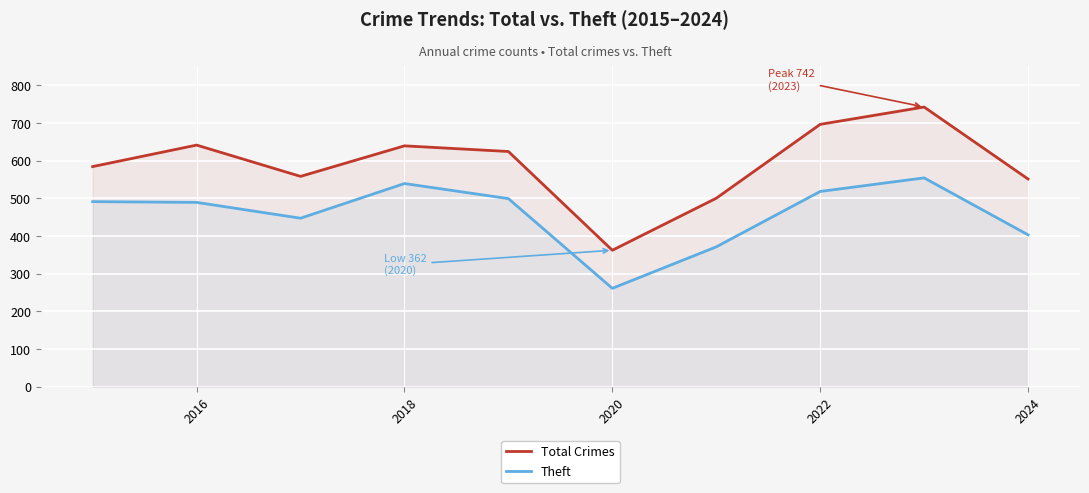

True or false: Theft and Total Crimes cross at least once.

False